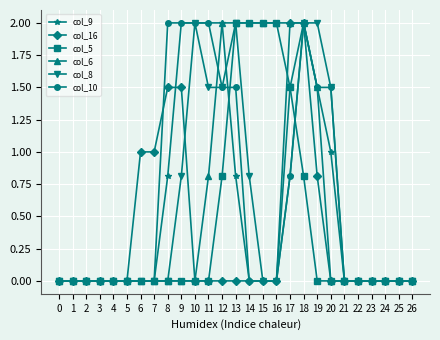

Between 2 and 7, which series saw the biggest shift?

col_16